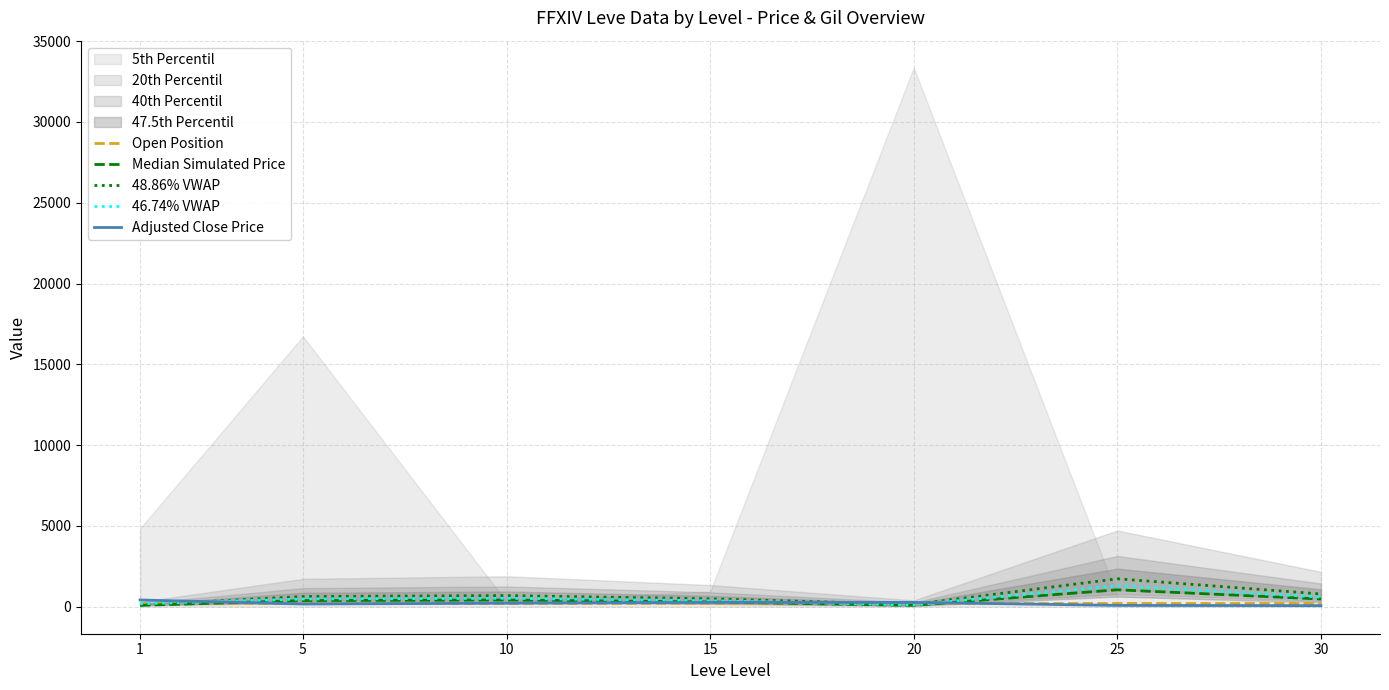

How many series are shown in this chart?

5